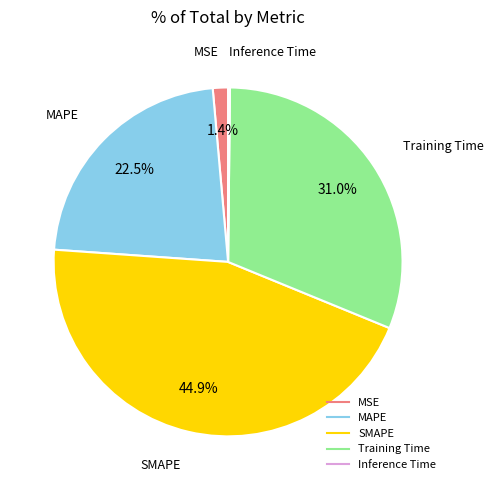

Which category has the biggest portion of the pie?

SMAPE